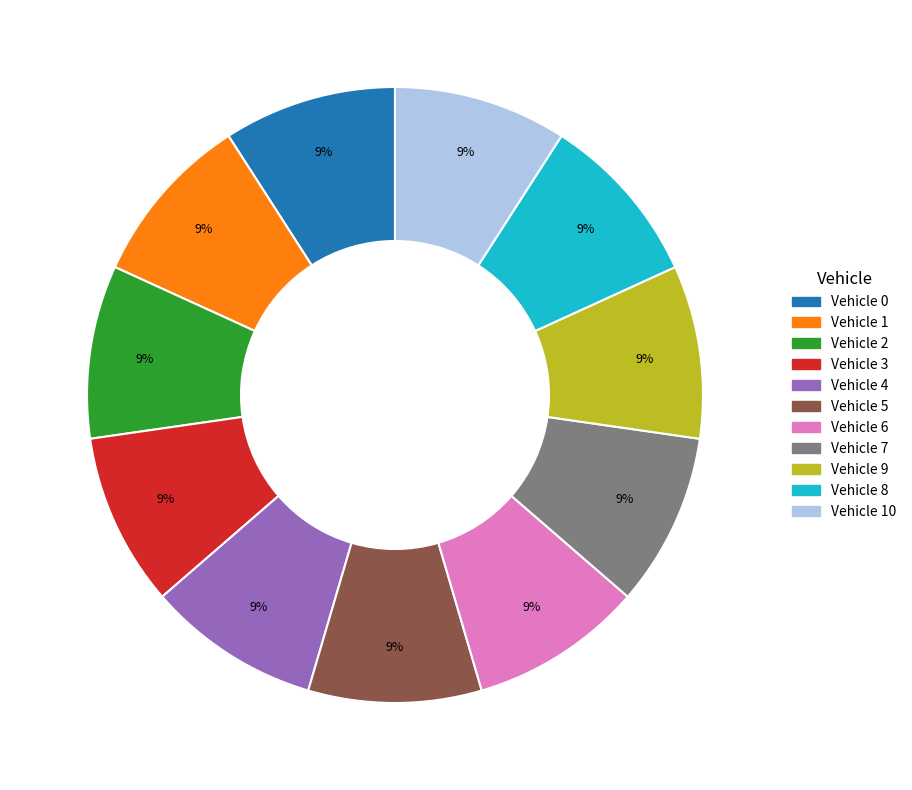

Does any single category account for the majority?

No